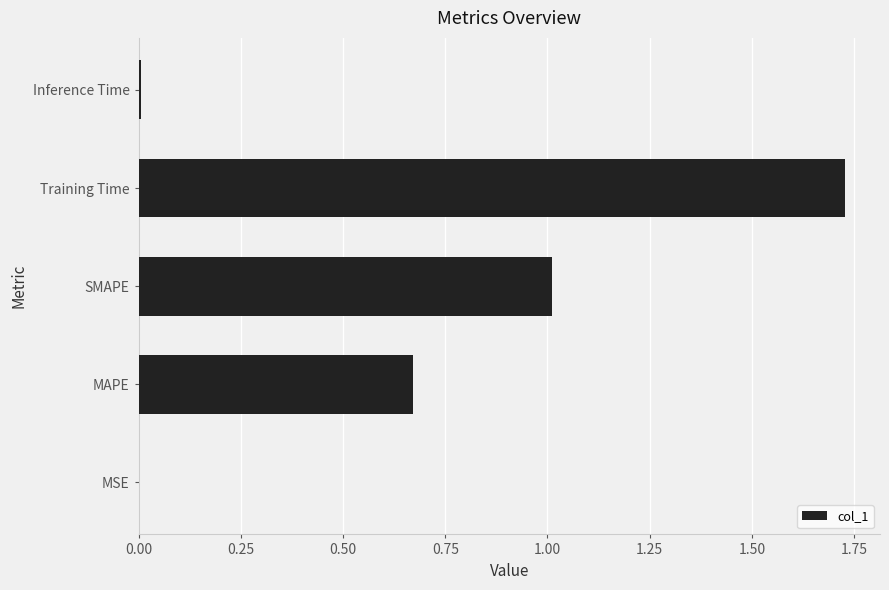

At which category does the chart reach its peak across all series?

Training Time